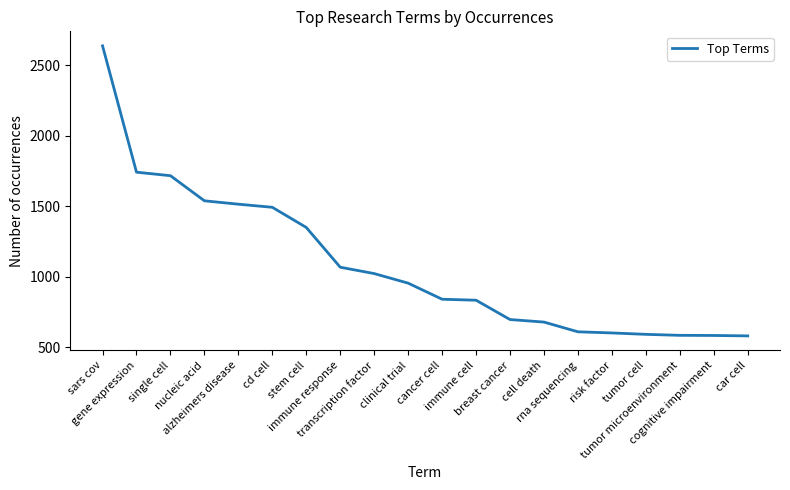

What is the minimum value shown in the chart?

579